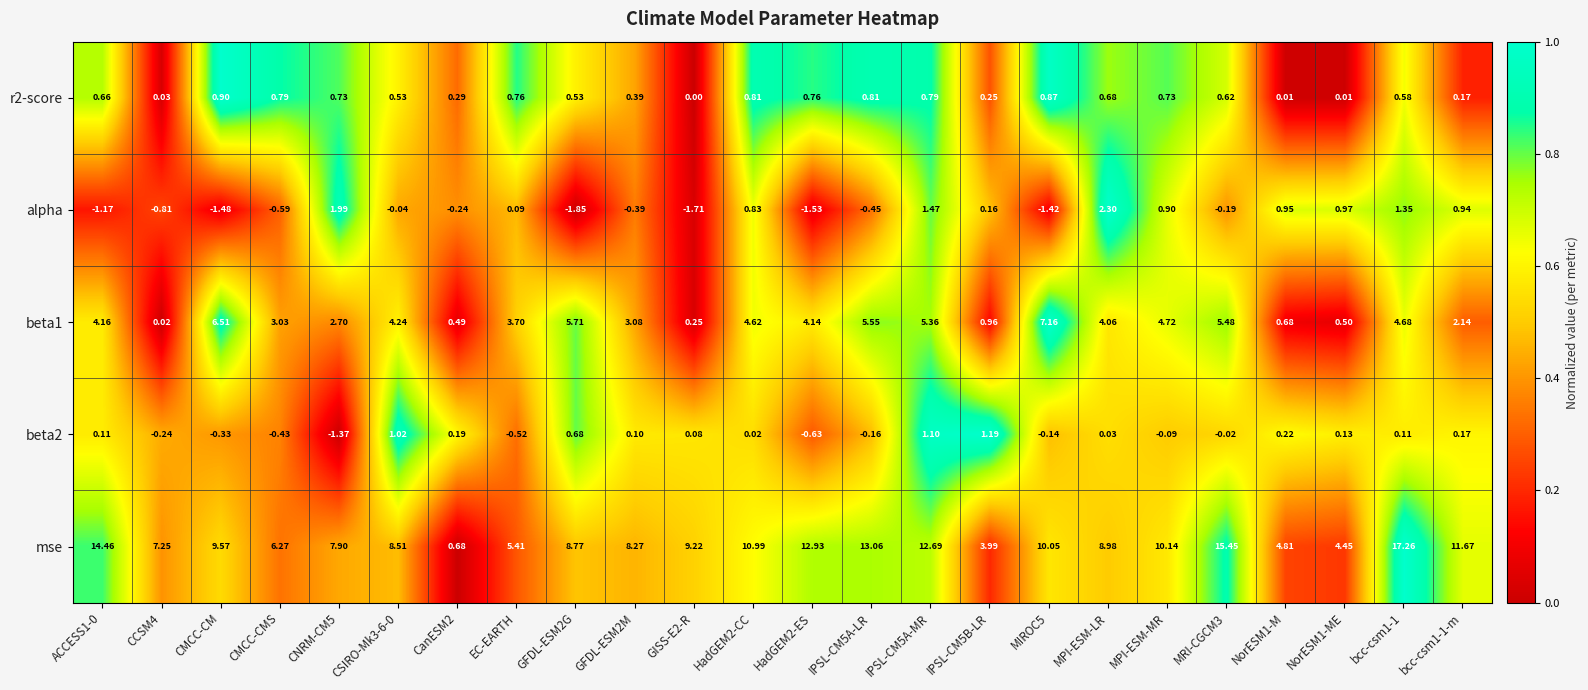

What is the maximum value shown in the chart?

17.3